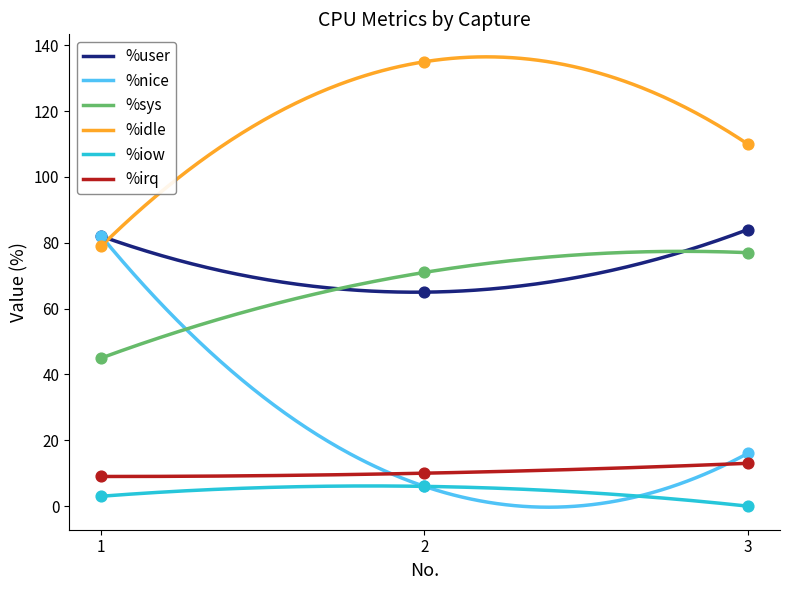

Is the value of %user at 3 greater than the value of %irq at 2?

Yes